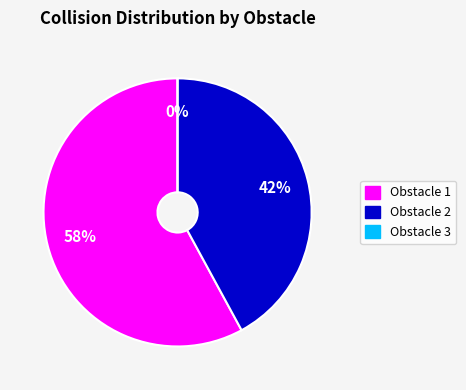

Is it true that Obstacle 3 is 12% of the pie?

False